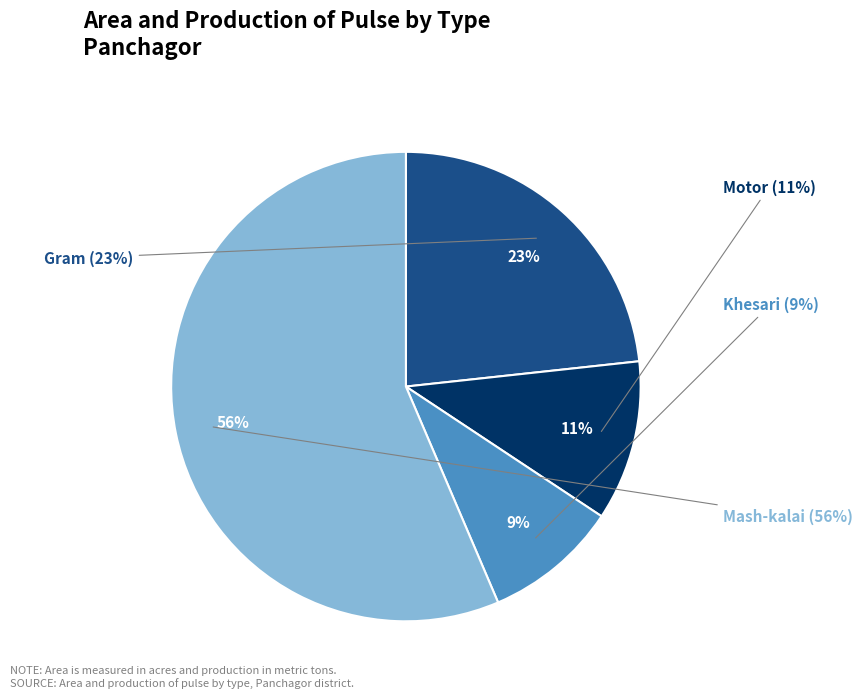

How many segments does this pie chart have?

4